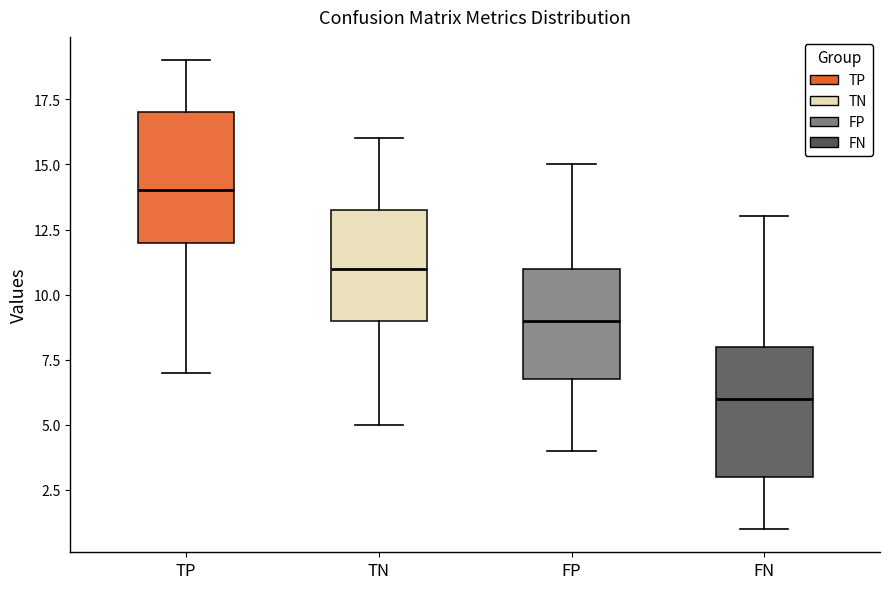

Where is the lower edge of the box for TP on the y-axis? The values are not printed on the chart, so give them approximately, as read against the axis.

12.0